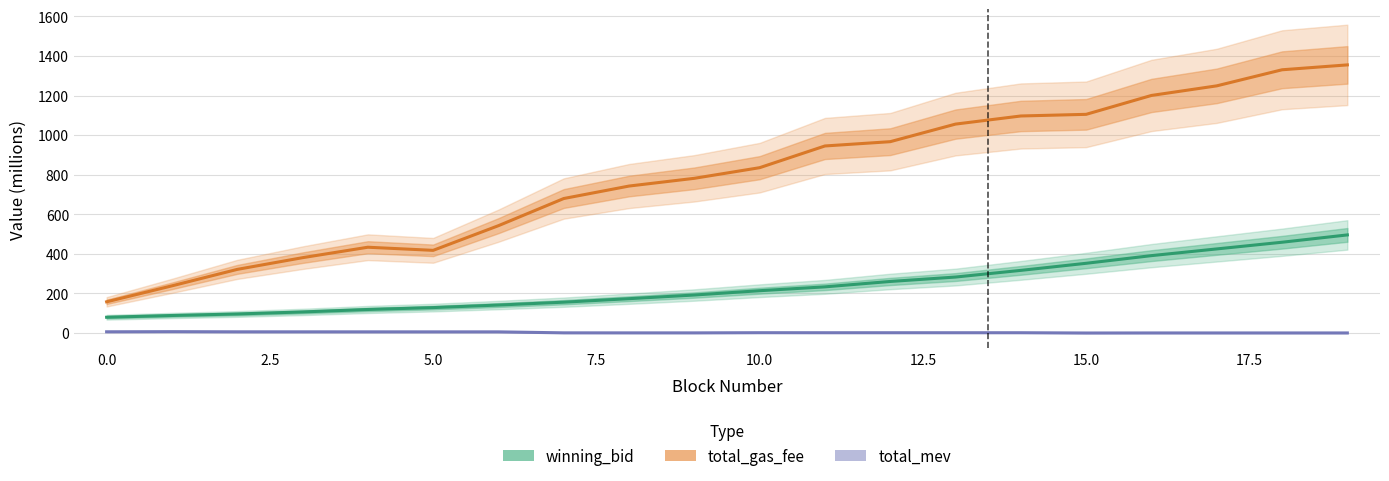

What is the total value across all series at 18?

1789.6